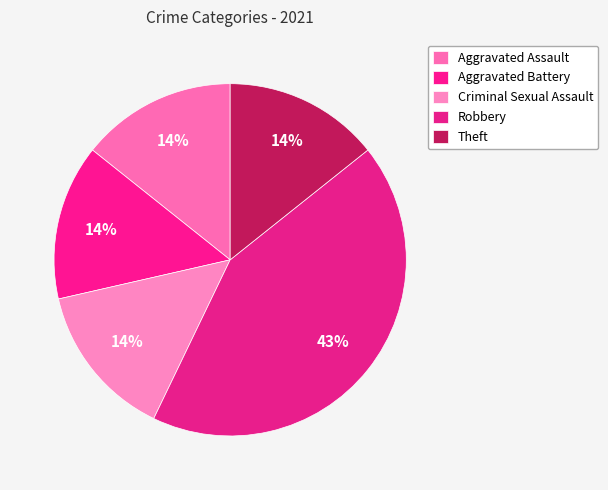

How many segments does this pie chart have?

5